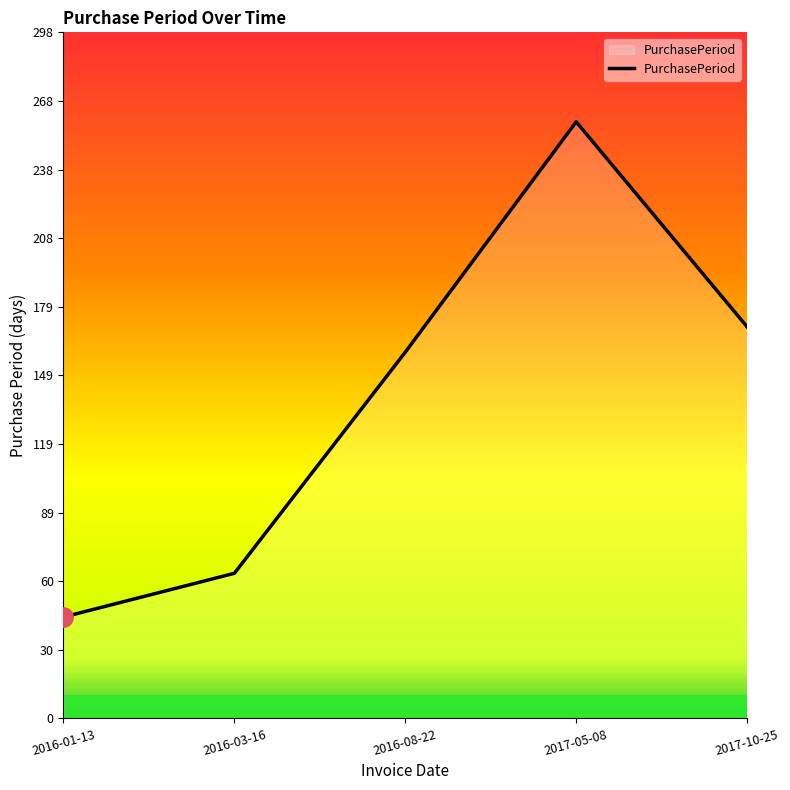

Rank the categories by value from lowest to highest.

2016-01-13, 2016-03-16, 2016-08-22, 2017-10-25, 2017-05-08